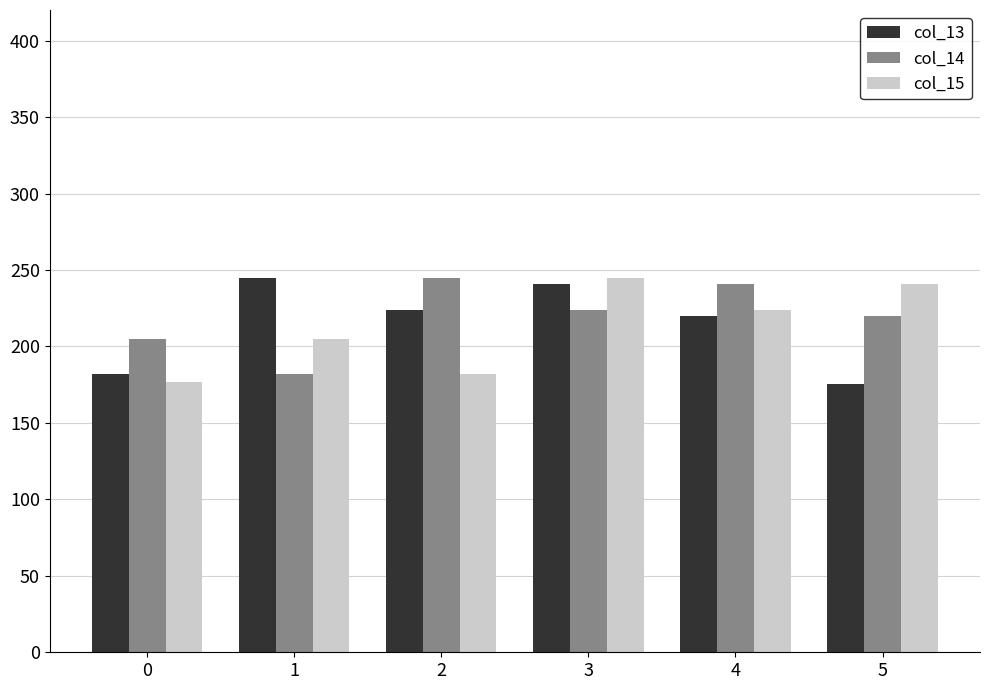

What is the difference between the maximum and second lowest values in the col_15 series?

62.4